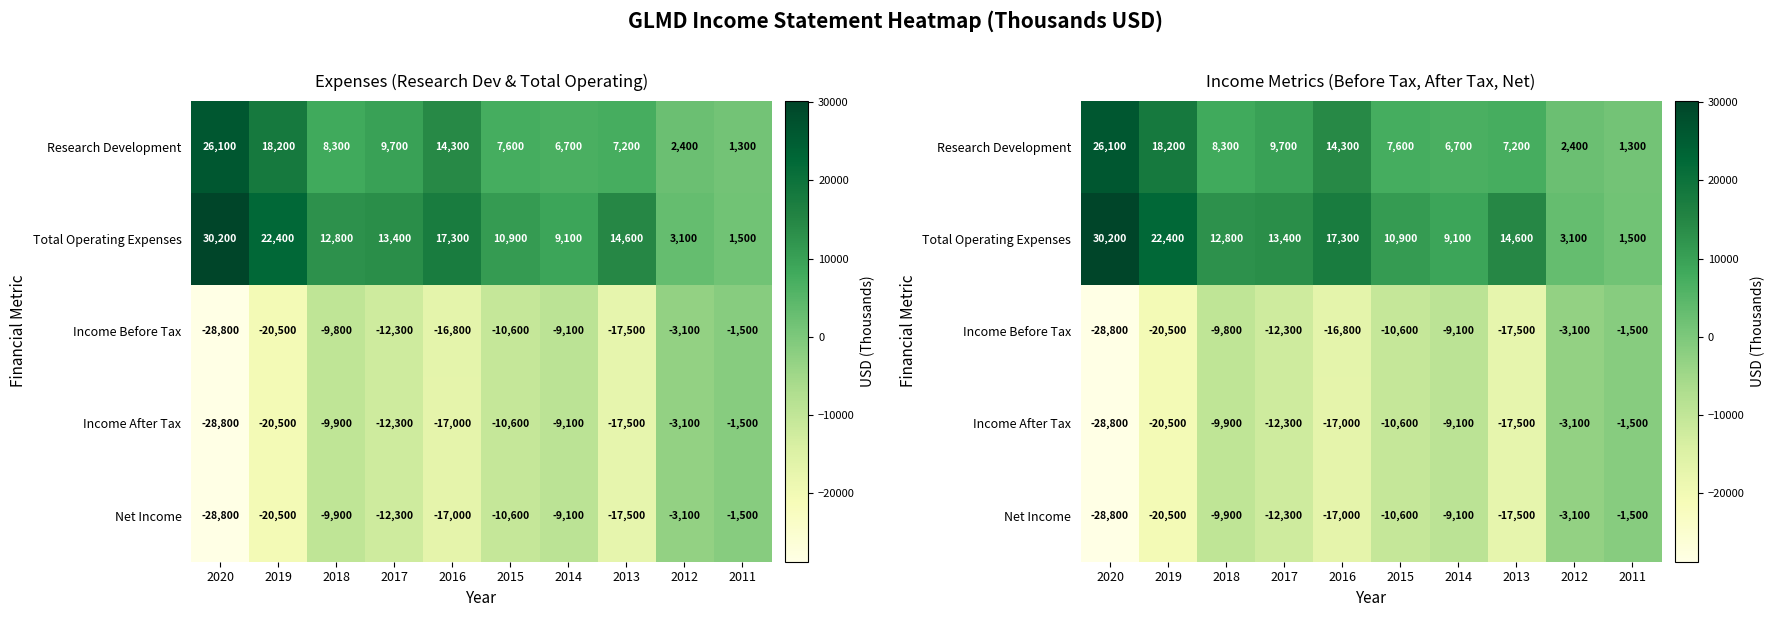

List the series in order of their peak value, lowest first.

Income Before Tax, Income After Tax, Net Income, Research Development, Total Operating Expenses